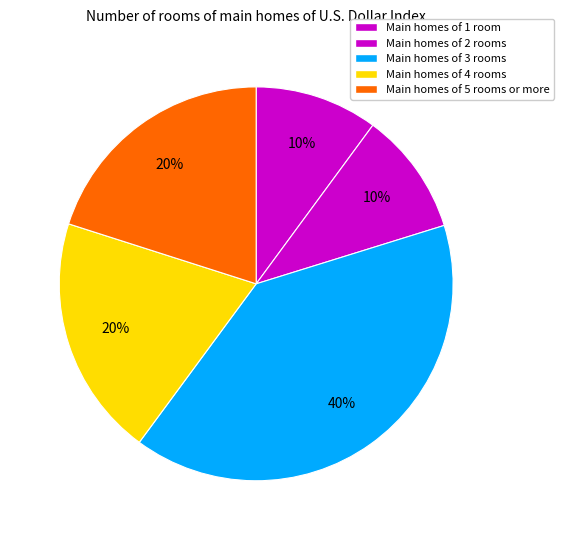

How many segments does this pie chart have?

5